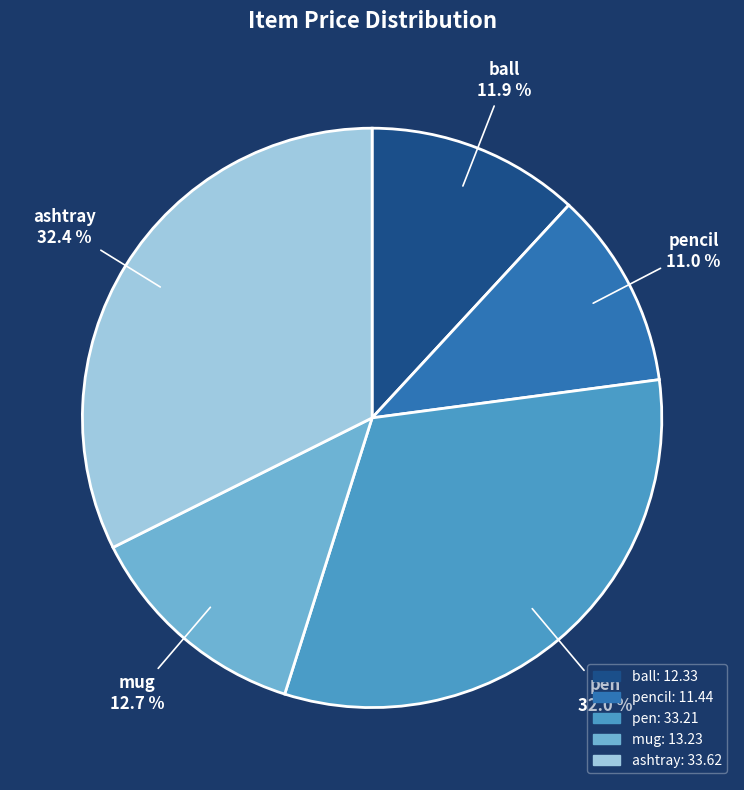

Is there a majority slice in this chart?

No